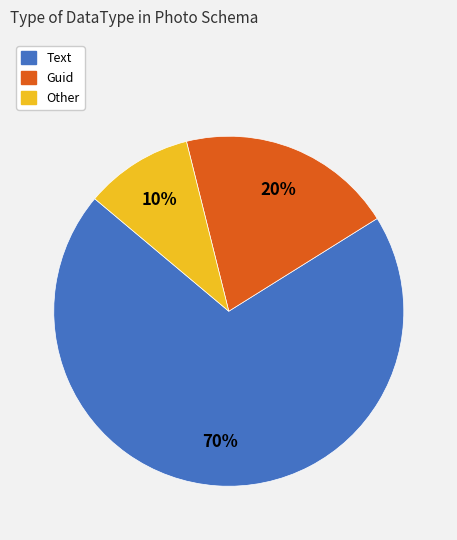

Which slice represents more than half of the pie?

Text